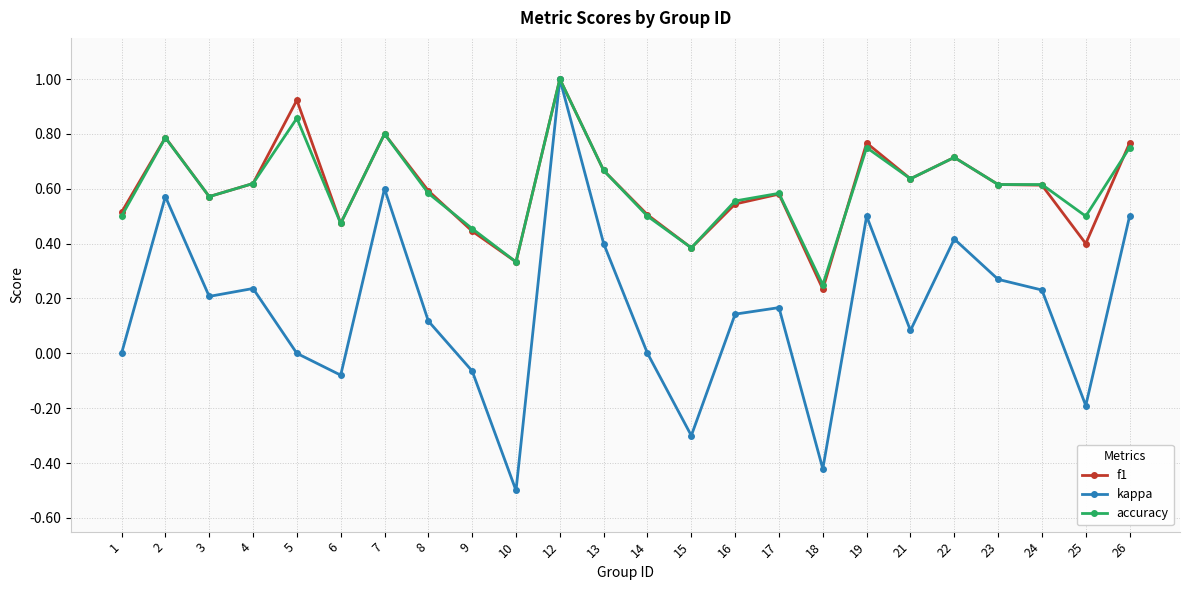

How many distinct data groups are displayed?

3